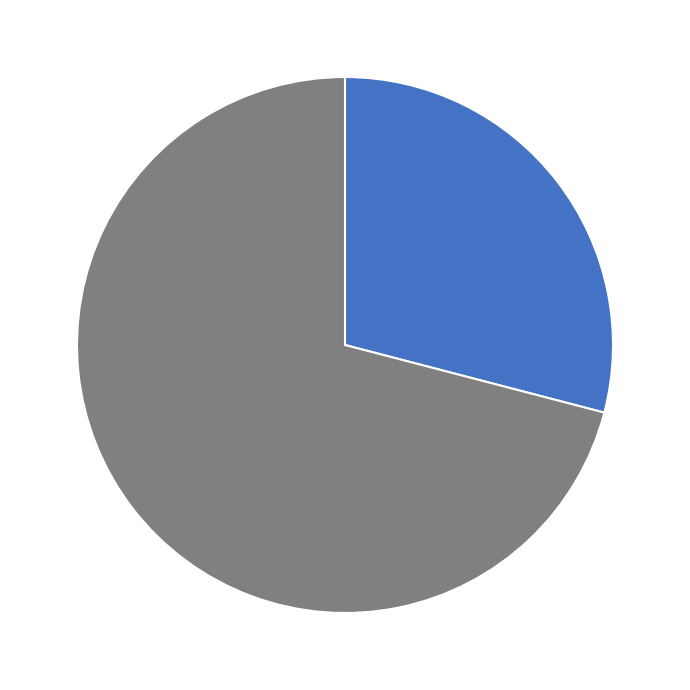

Count the number of slices in the pie.

2